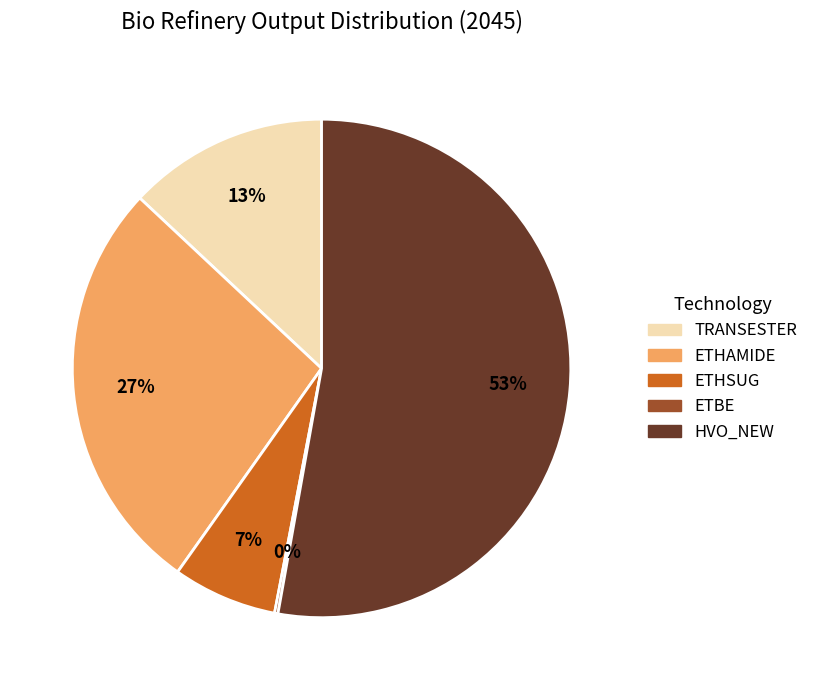

To the nearest percent, what is the average slice percentage?

20%